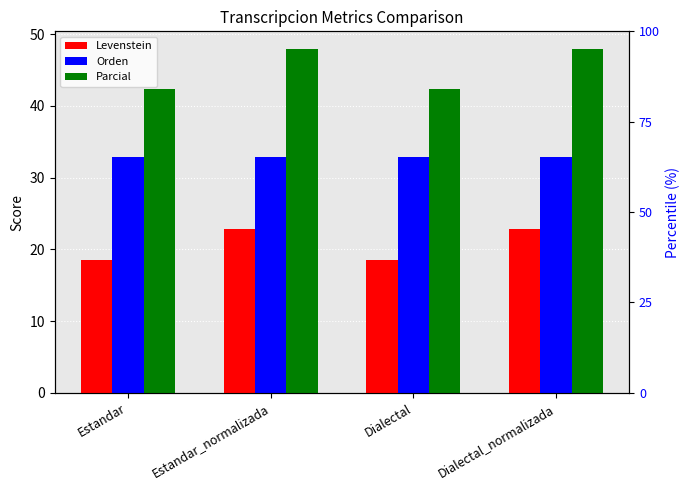

What is the difference between the second highest and minimum values in the Levenstein series?

4.3